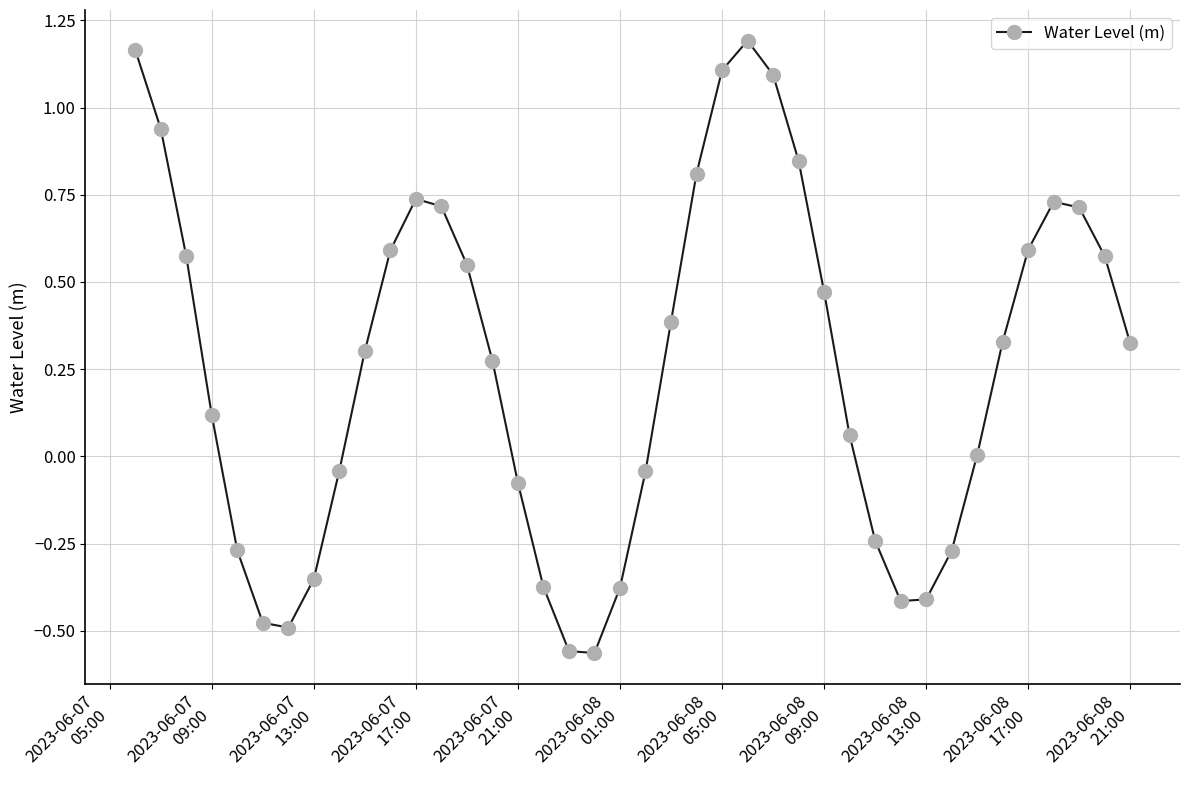

What is the difference between the maximum and minimum values?

1.8